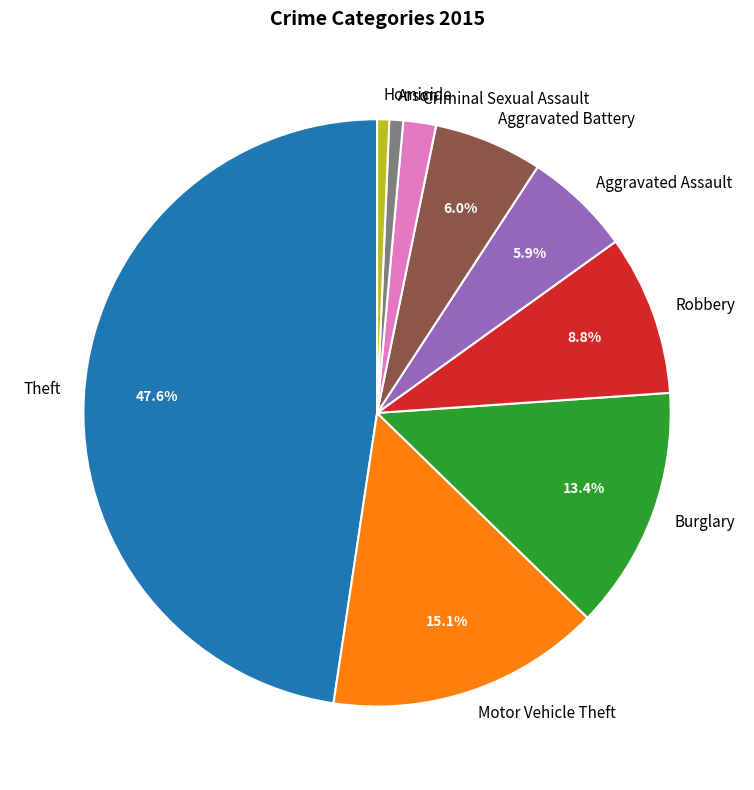

To the nearest percent, what is the difference between the Aggravated Assault and Homicide slice percentages?

5%